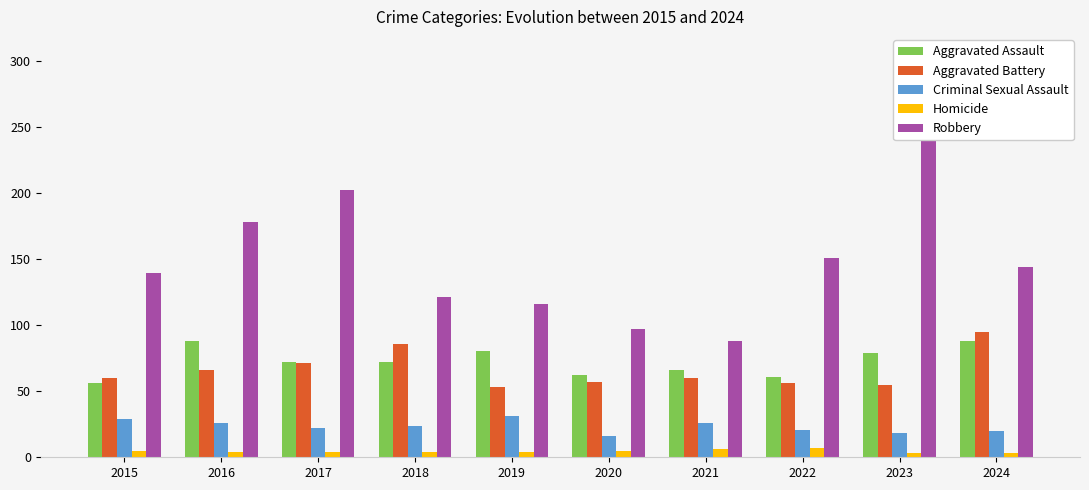

Which series has the widest spread of values?

Robbery